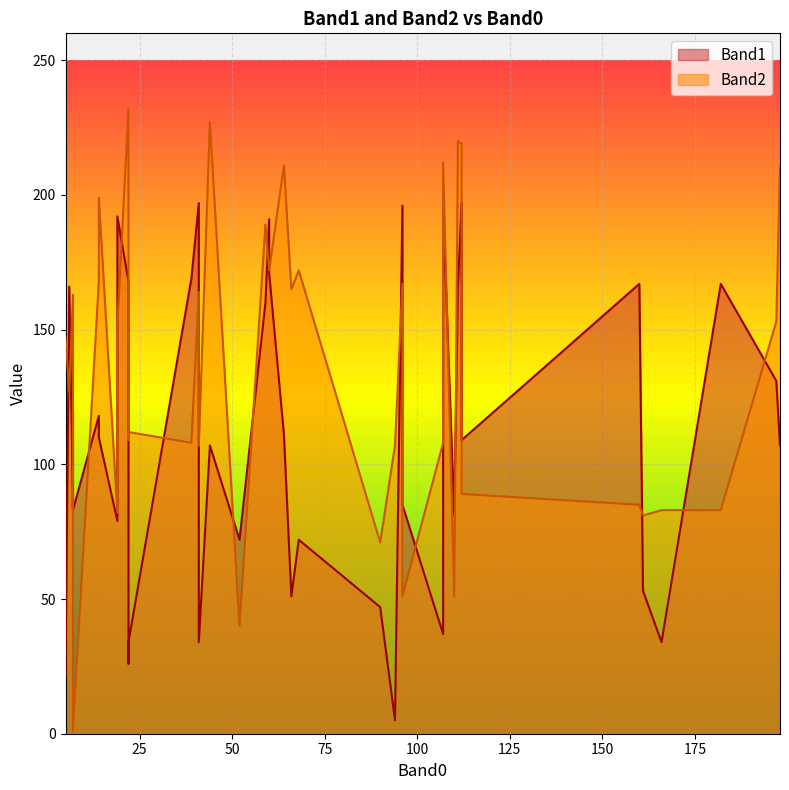

What is the greatest value displayed?

232